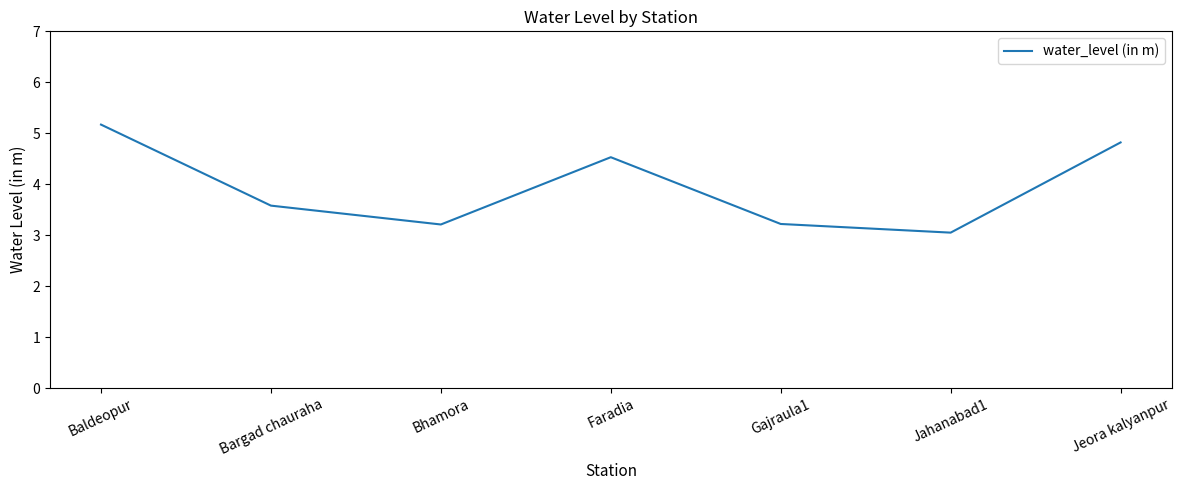

What is the maximum value shown in the chart?

5.2